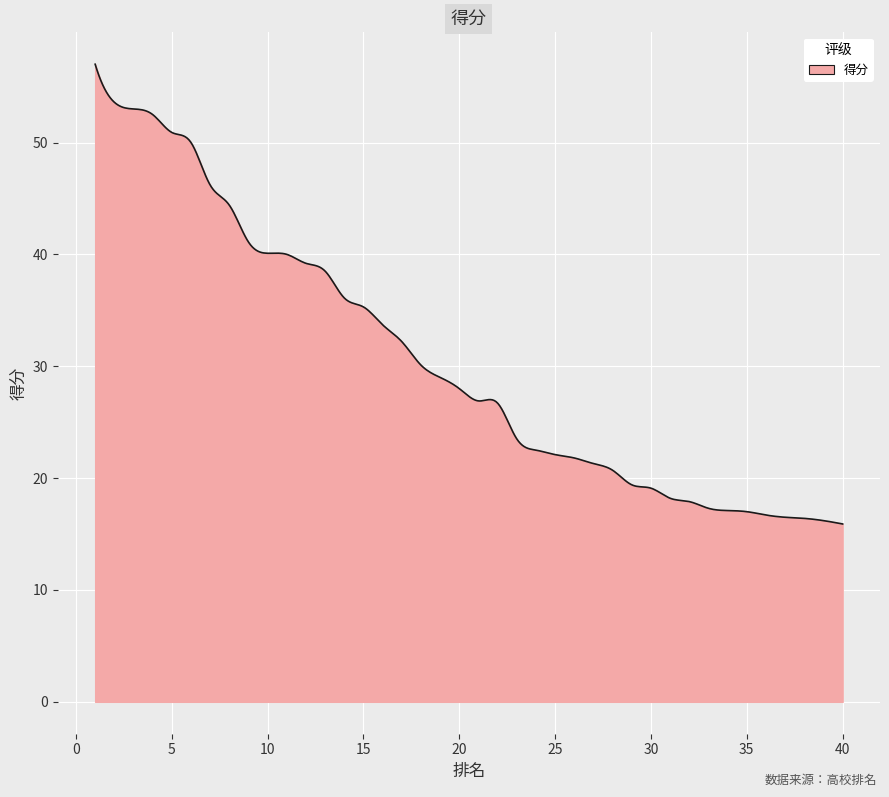

What is the greatest value displayed?

57.0